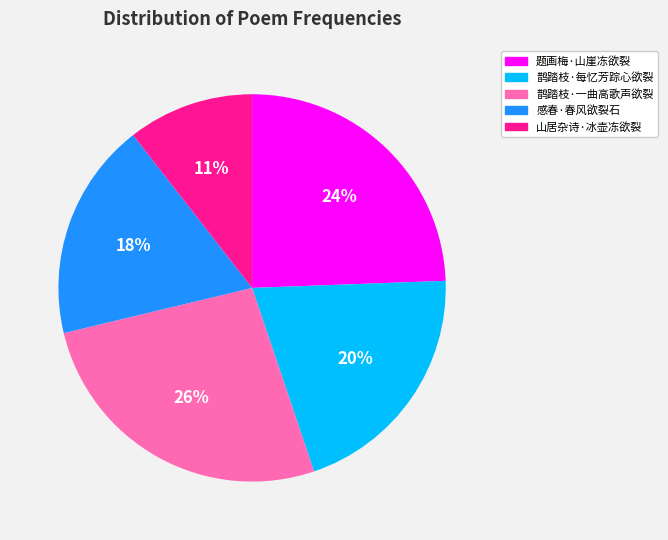

How many segments does this pie chart have?

5